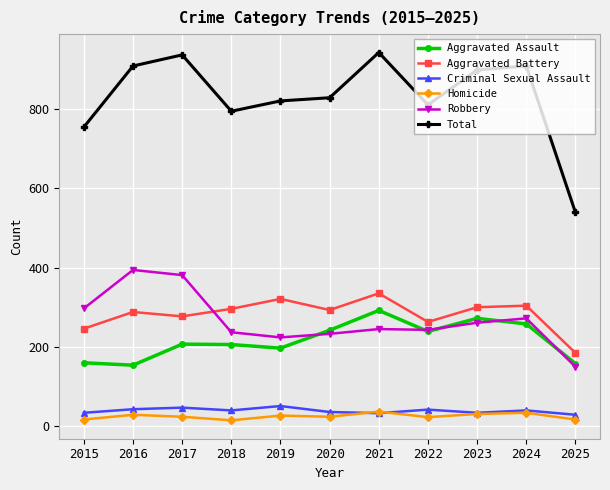

Which series has the largest total across all categories?

Total